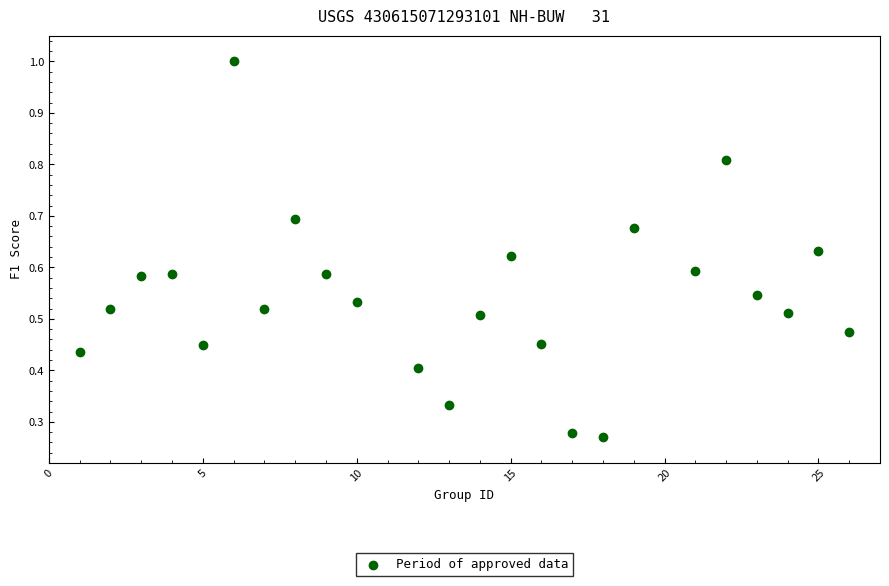

What is the range of X values (max minus min)?

25.0